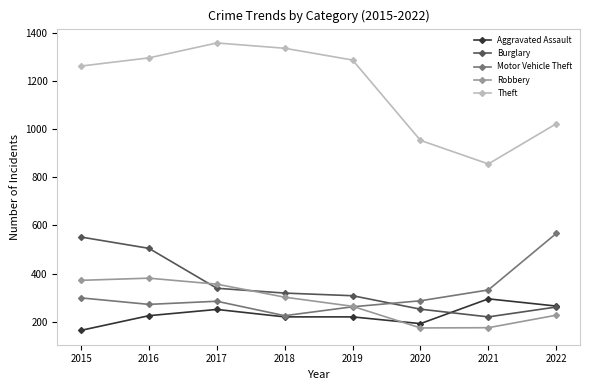

Which series has the largest total across all categories?

Theft